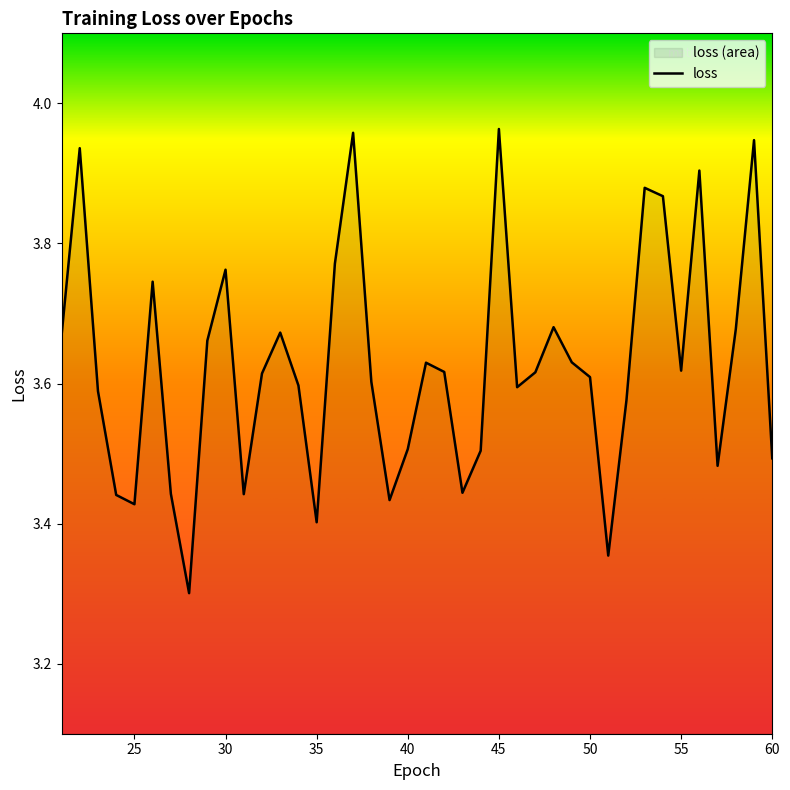

Reading right to left, transcribe all the data shown in this chart.

60=3.5	59=3.9	58=3.7	57=3.5	56=3.9	55=3.6	54=3.9	53=3.9	52=3.6	51=3.4	50=3.6	49=3.6	48=3.7	47=3.6	46=3.6	45=4.0	44=3.5	43=3.4	42=3.6	41=3.6	40=3.5	39=3.4	38=3.6	37=4.0	36=3.8	35=3.4	34=3.6	33=3.7	32=3.6	31=3.4	30=3.8	29=3.7	28=3.3	27=3.4	26=3.7	25=3.4	24=3.4	23=3.6	22=3.9	21=3.7